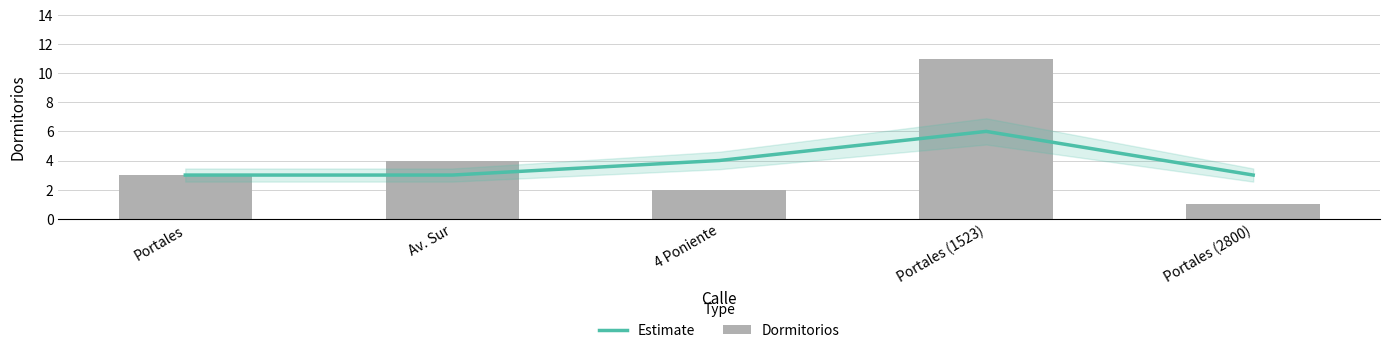

The value of Estimate at Av. Sur is 1. True or false?

False